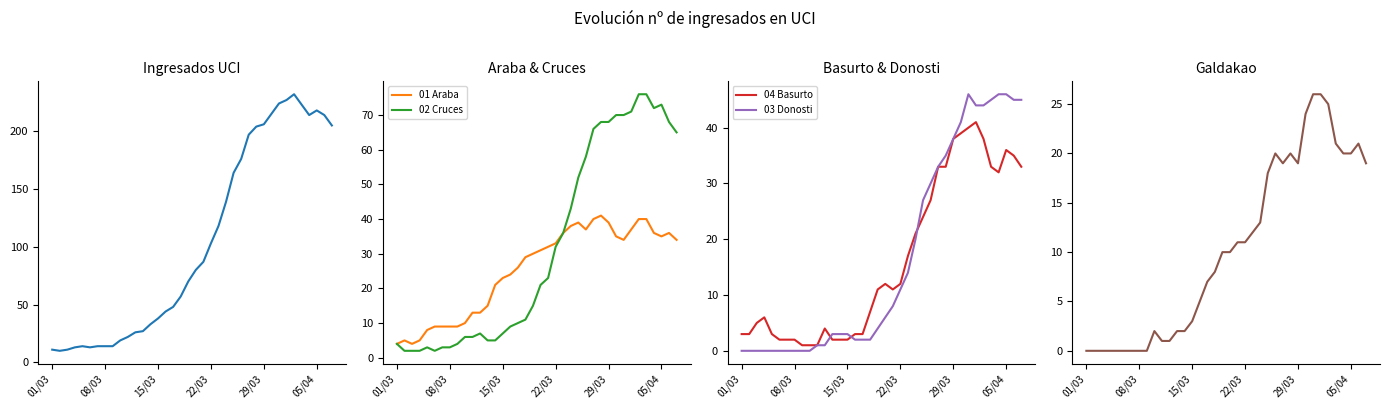

List the series in order of their peak value, lowest first.

05 Galdakao, 01 Araba, 04 Basurto, 03 Donosti, 02 Cruces, Ingresados UCI